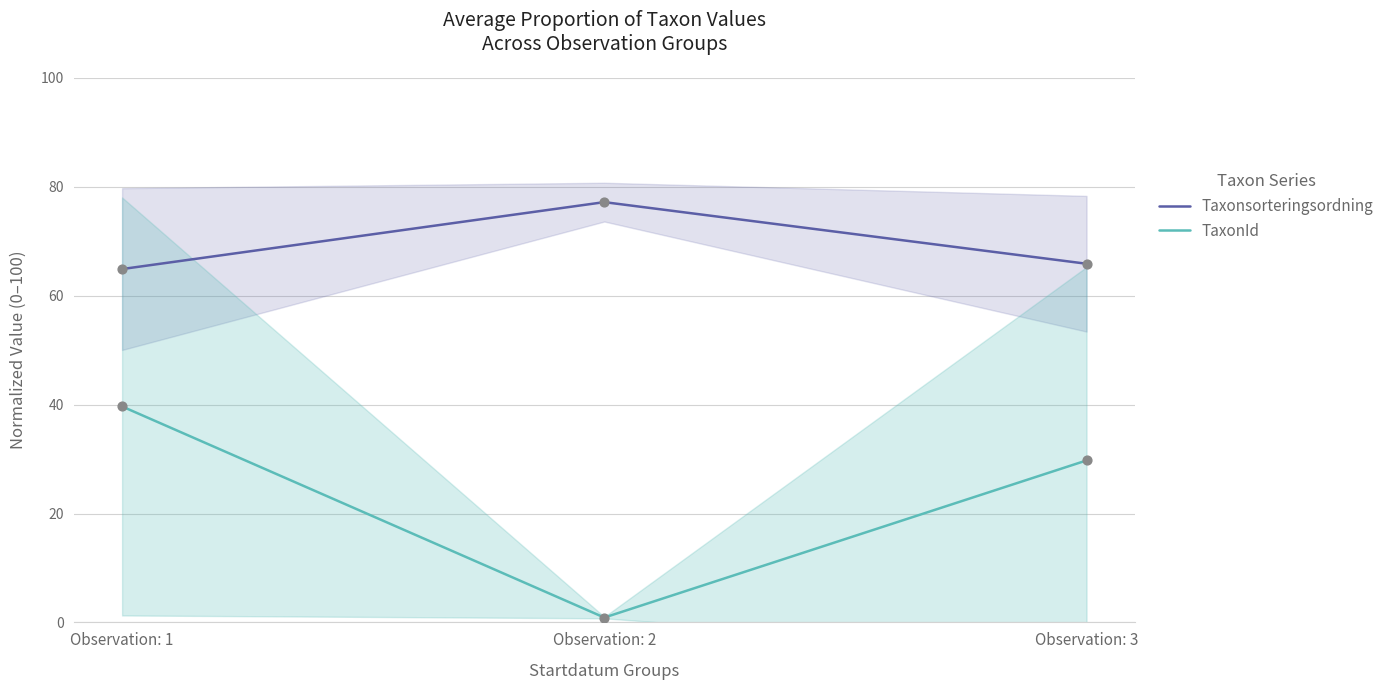

At how many categories does at least one series exceed 15?

3